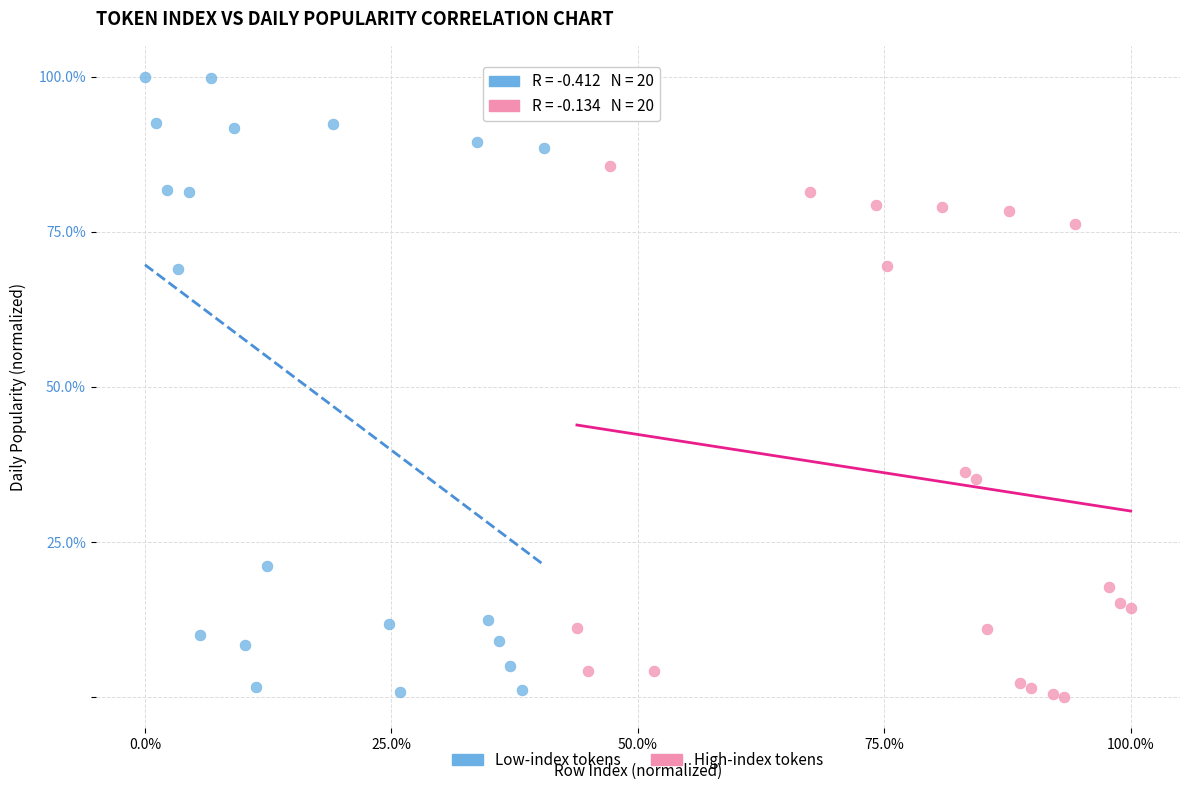

Which series has the largest Y range (max minus min)?

Low-index tokens